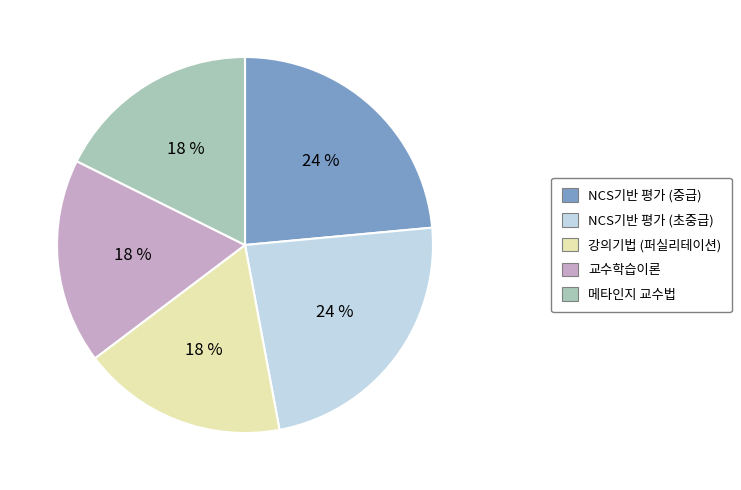

How many segments does this pie chart have?

5